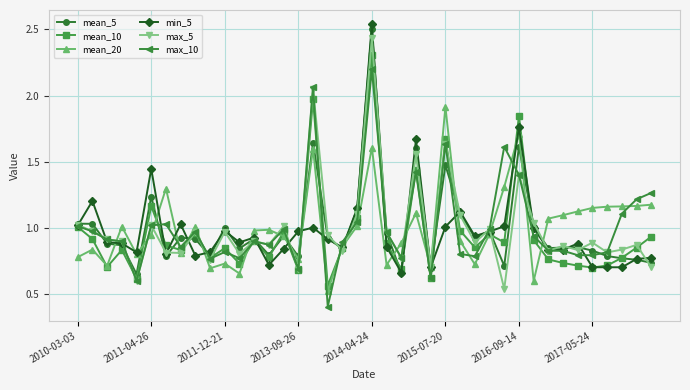

What is the highest value of the max_10 series?

2.2